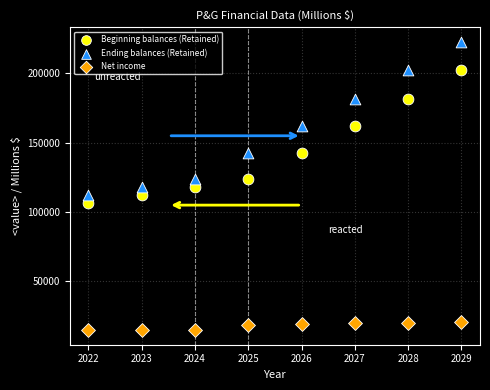

Which series reaches the maximum Y coordinate?

Ending balances (Retained)